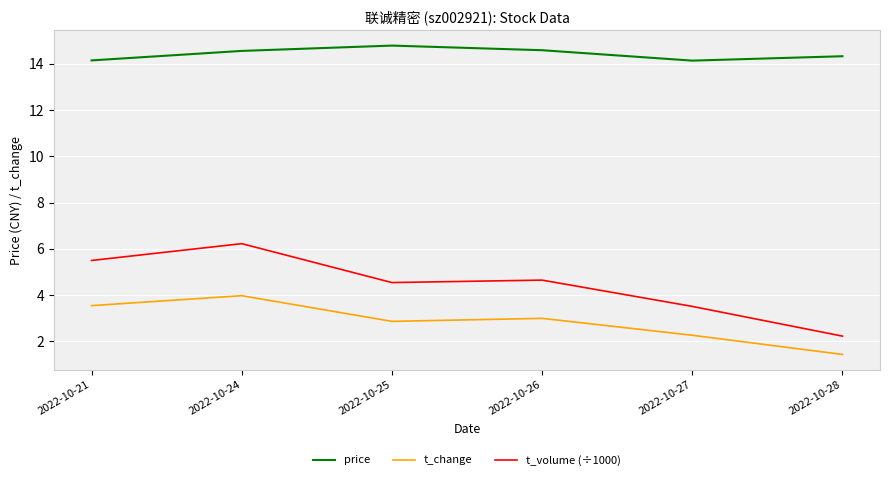

True or false: t_change and t_volume (÷1000) cross at least once.

False